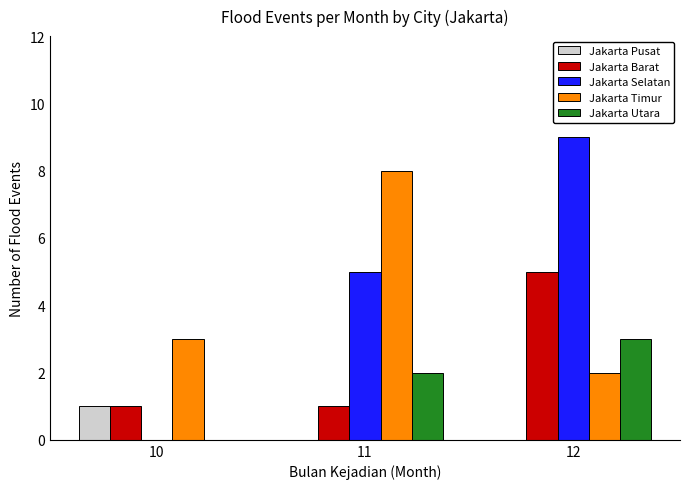

What is the average value of the Jakarta Selatan series?

5